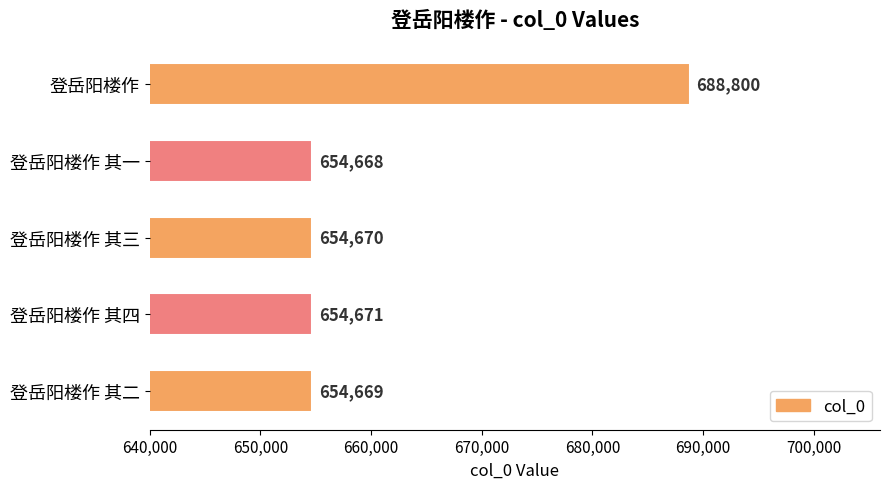

Where is the data nearest to the value 671734?

登岳阳楼作 其四